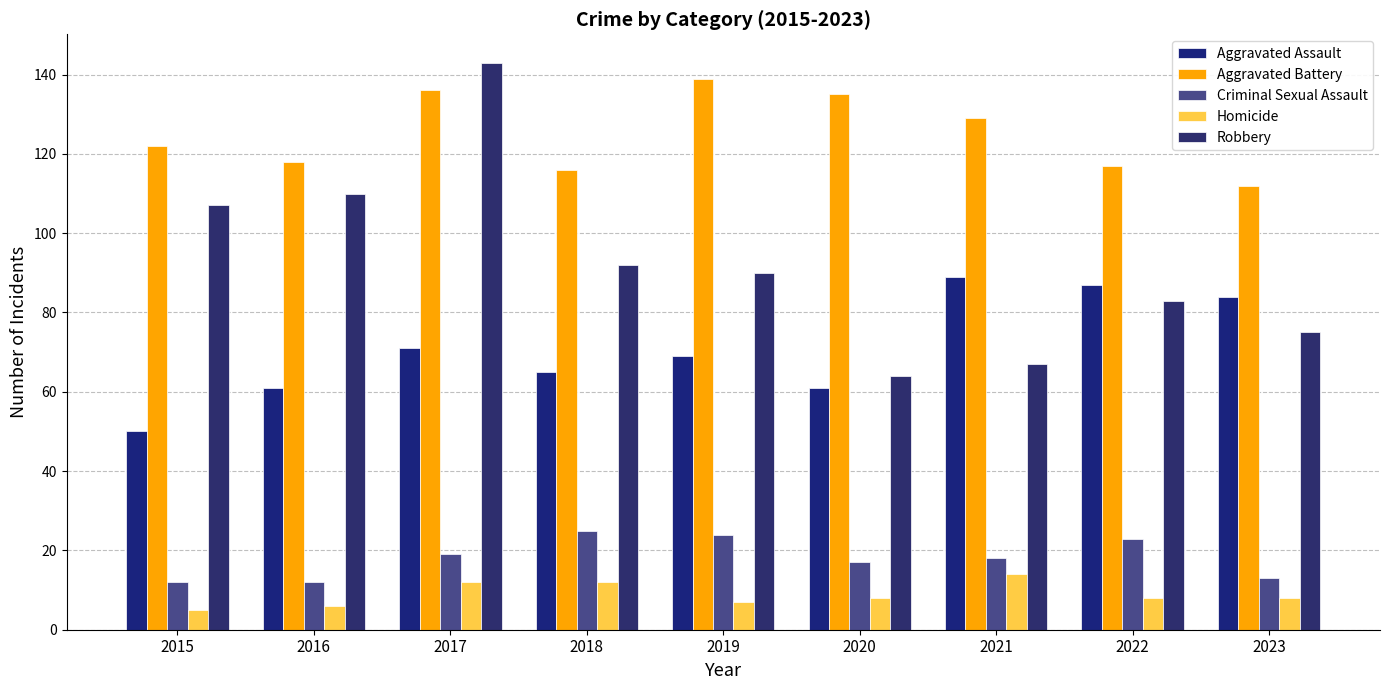

Rank the series by their maximum value, from highest to lowest.

Robbery, Aggravated Battery, Aggravated Assault, Criminal Sexual Assault, Homicide